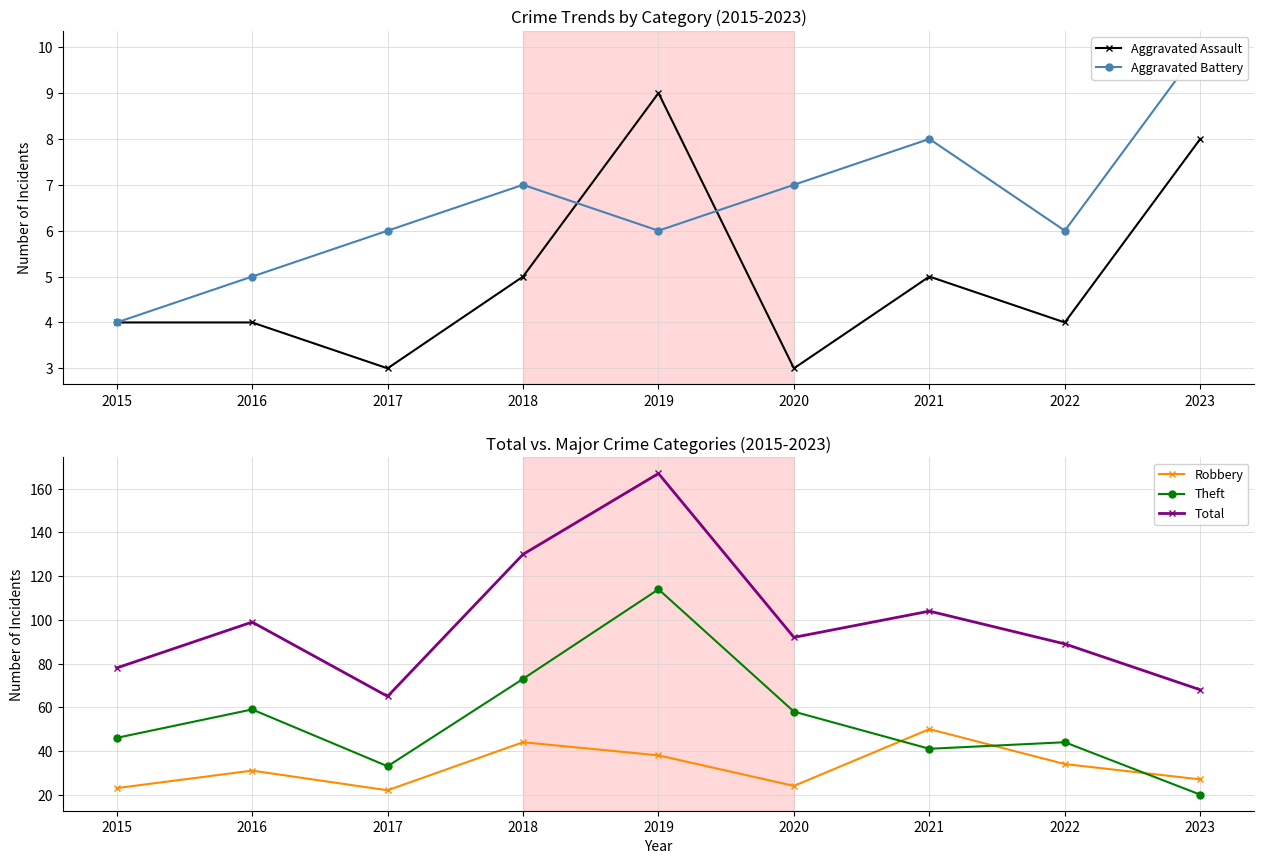

What are all the series names shown in the legend?

Aggravated Assault, Aggravated Battery, Robbery, Theft, Total